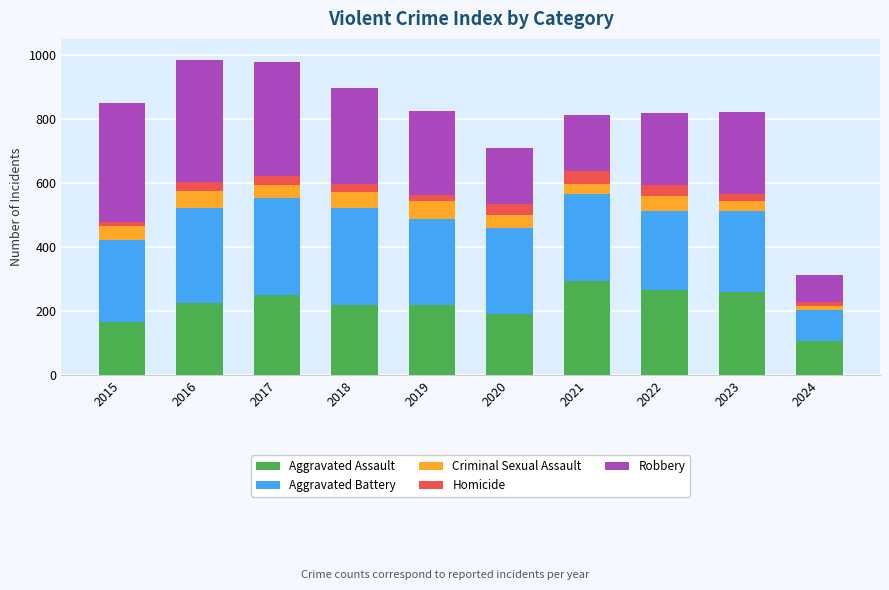

What is the sum of all Aggravated Assault values?

2196